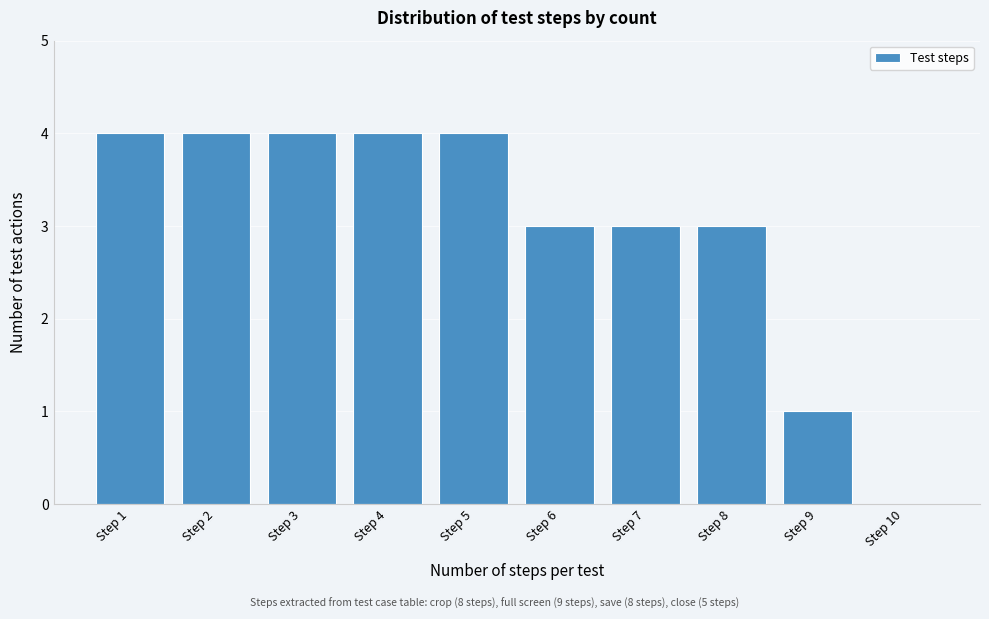

Reading right to left, transcribe all the data shown in this chart.

Step 10=0	Step 9=1	Step 8=3	Step 7=3	Step 6=3	Step 5=4	Step 4=4	Step 3=4	Step 2=4	Step 1=4